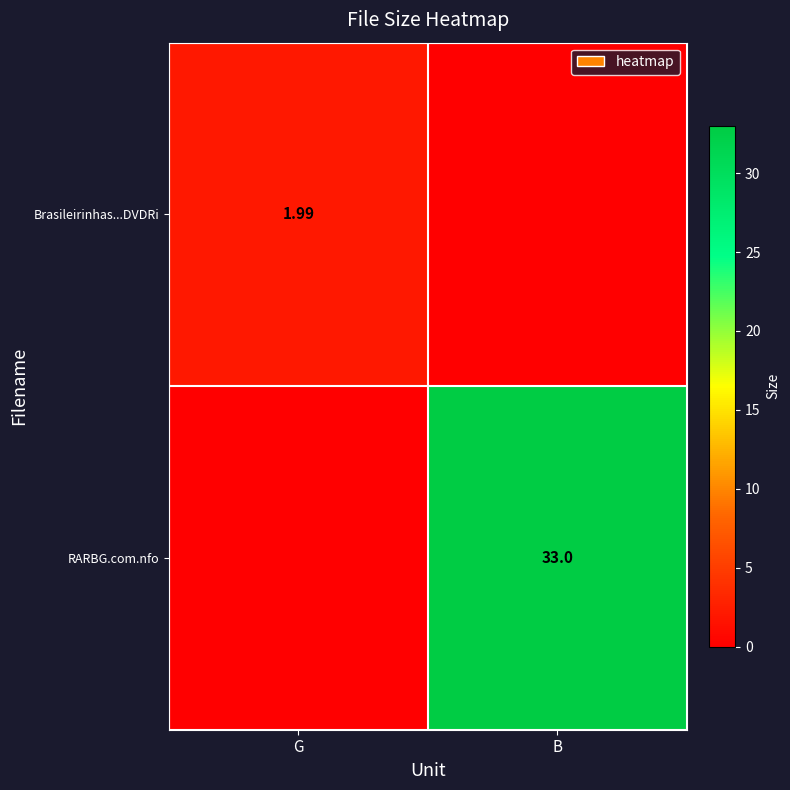

Which series changed the most between G and B?

RARBG.com.nfo